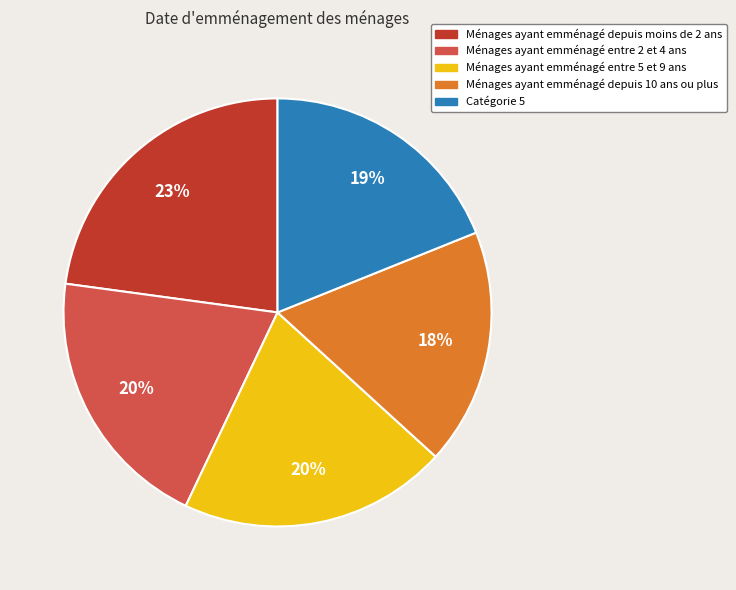

Is there any slice that represents more than half of the pie?

No